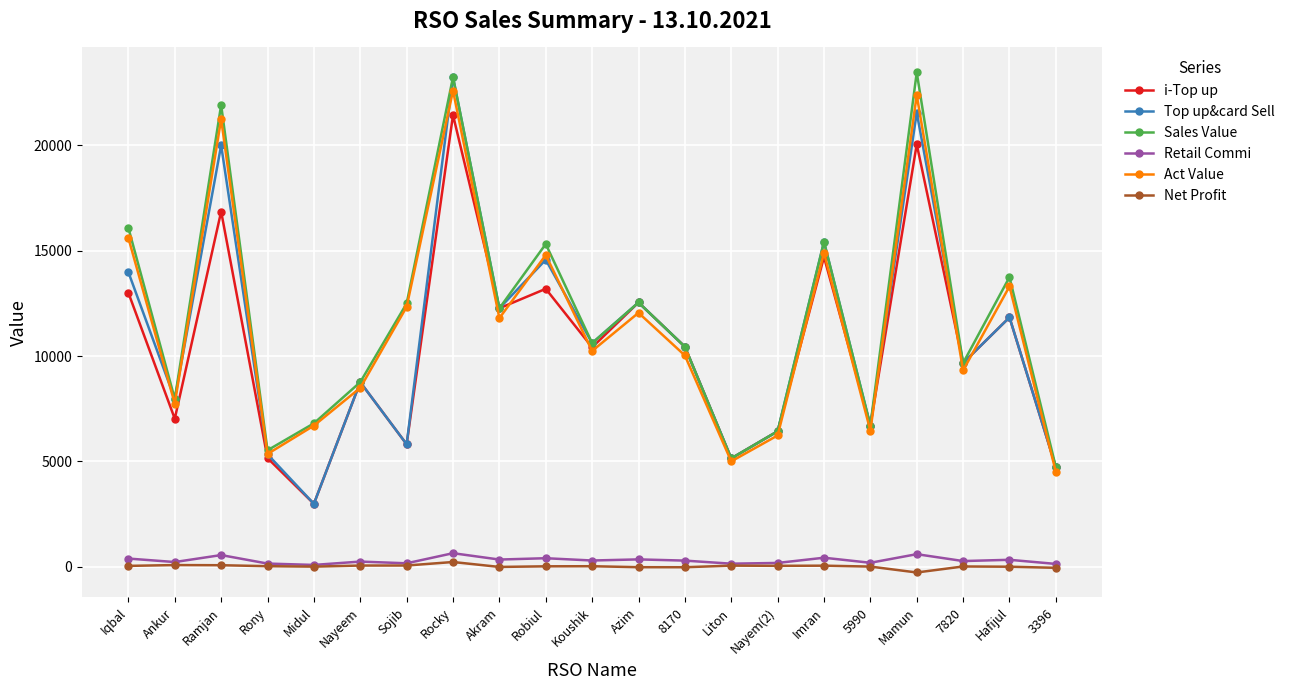

How many categories are shown in the chart?

21